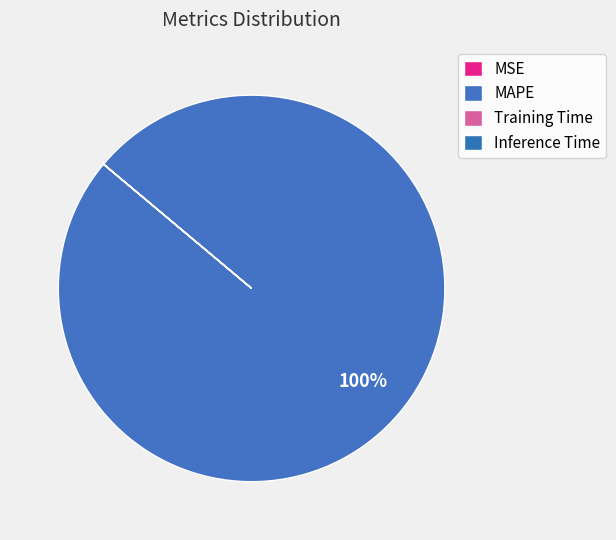

Rank the categories by value from highest to lowest.

MAPE, MSE, Training Time, Inference Time